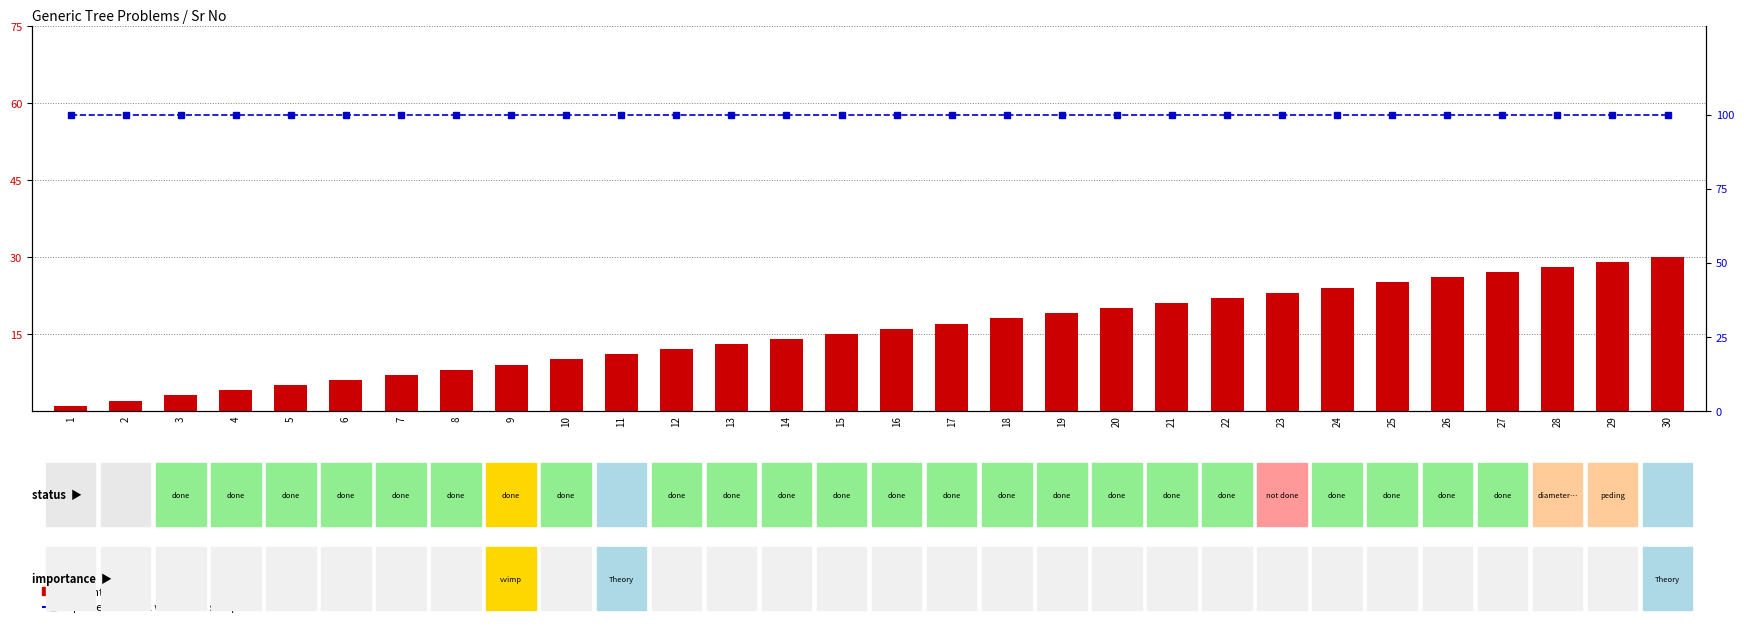

At which label is count closest to 15?

15